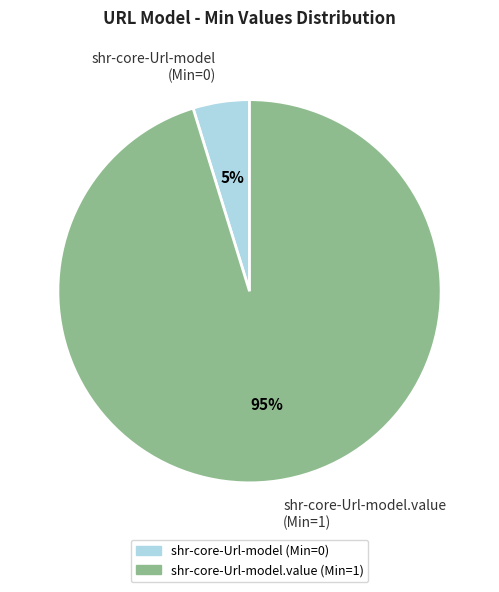

Count the number of slices in the pie.

2